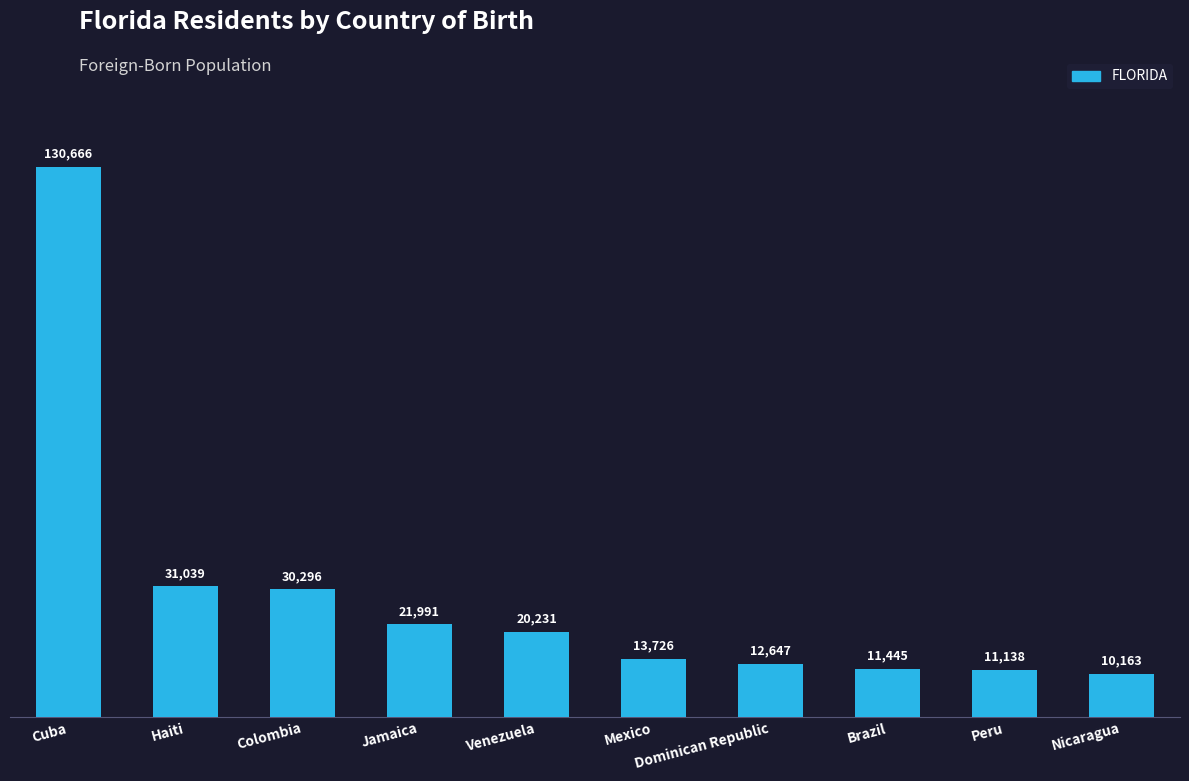

What is the ratio of the value at Brazil to the value at Nicaragua?

1.1